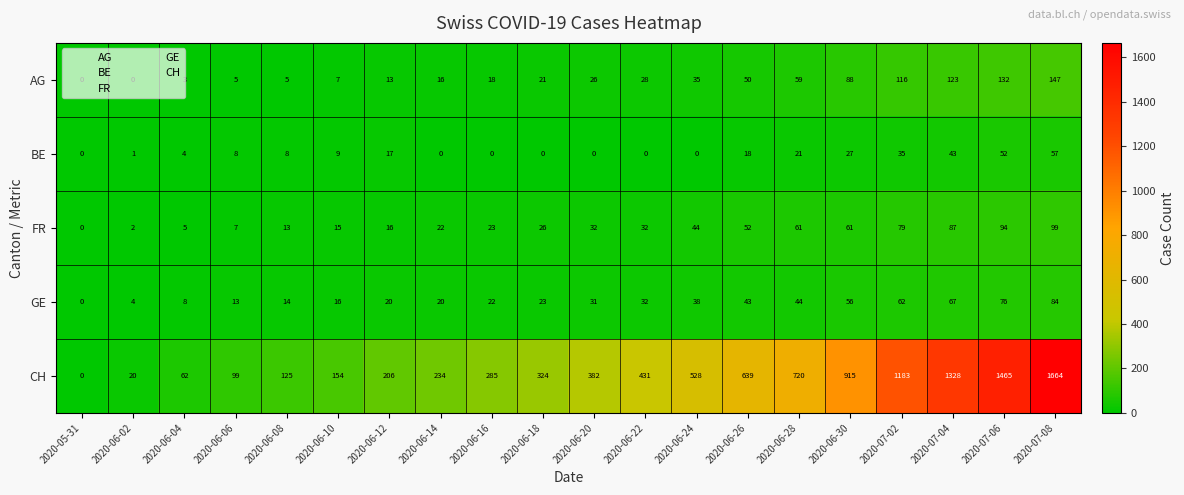

The BE series shows 16 at 2020-06-10. True or false?

False